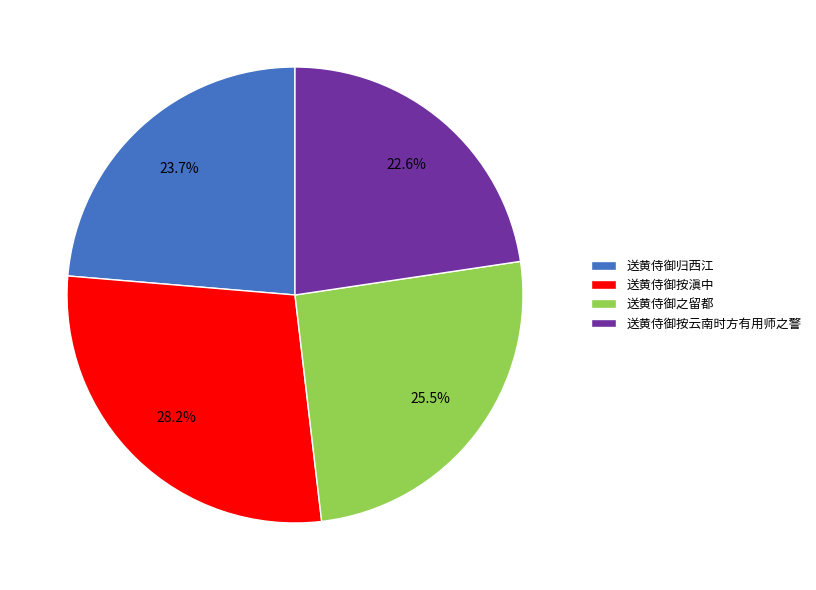

What is the ratio of the value at 送黄侍御归西江 to the value at 送黄侍御按云南时方有用师之警?

1.0